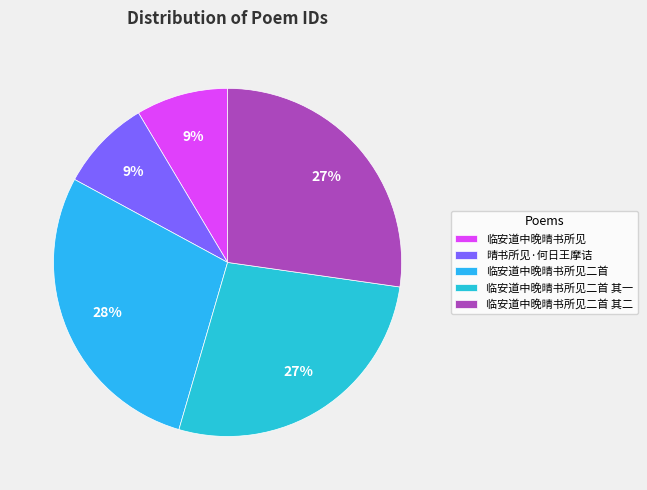

What is the change in value from 临安道中晚晴书所见 to 晴书所见·何日王摩诘?

-606